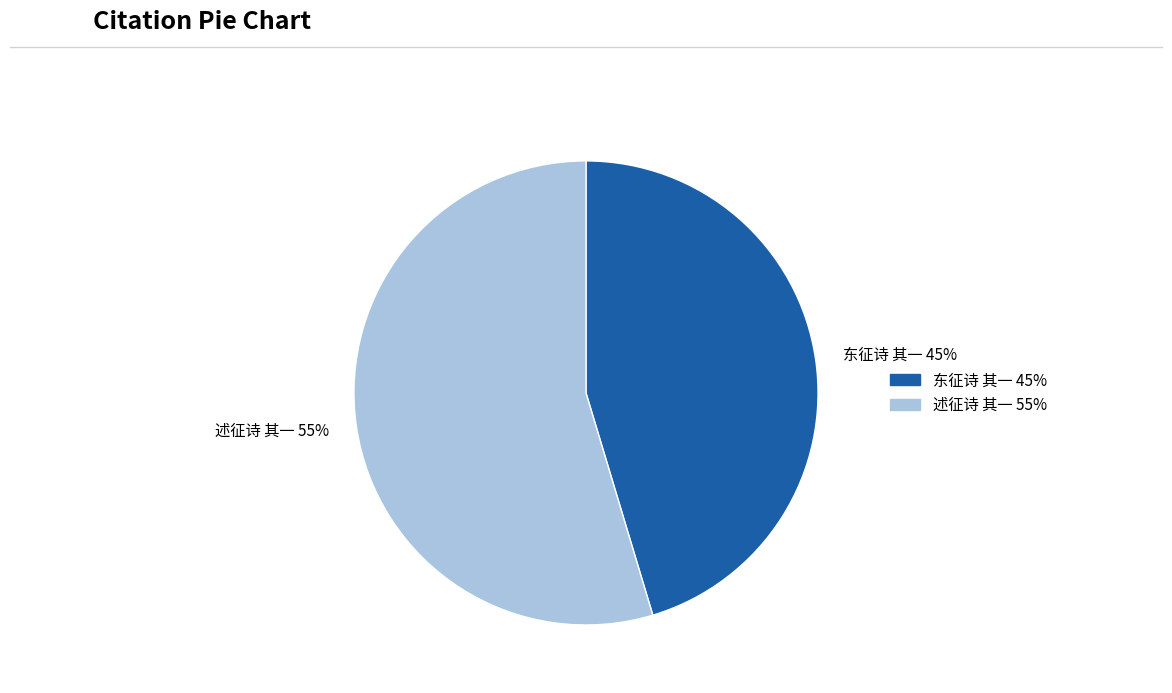

What is the largest slice in the pie chart?

述征诗 其一